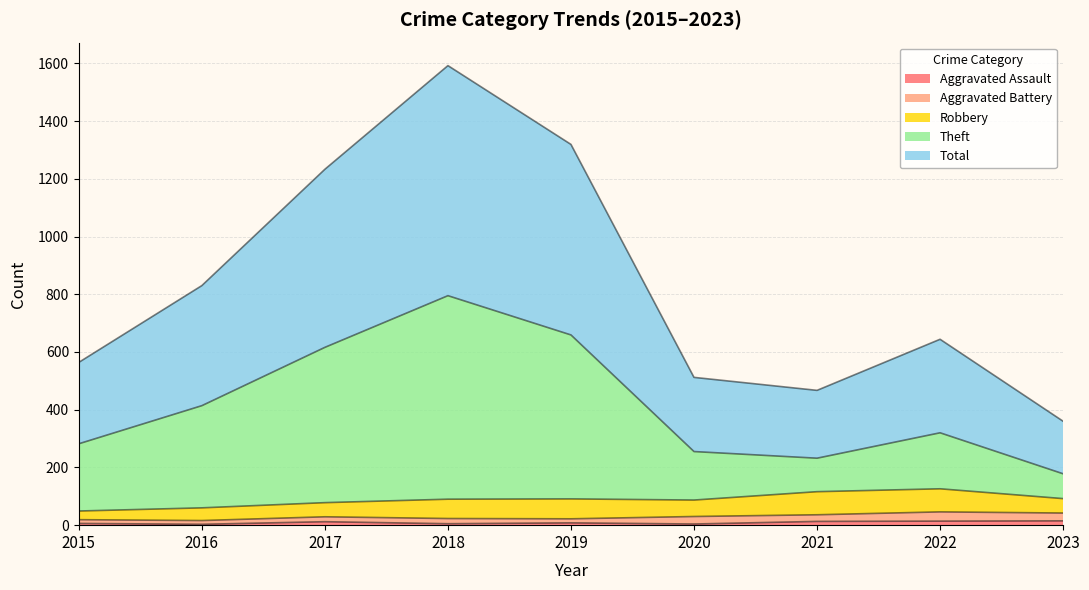

Does the chart have visible grid lines?

Yes